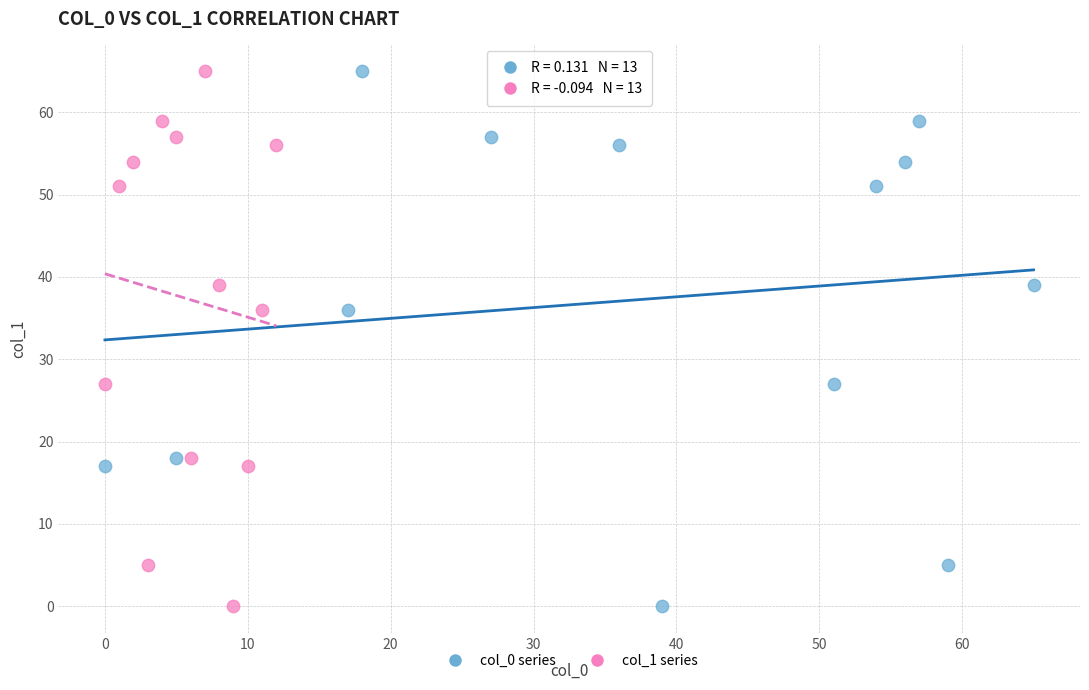

What are all the series names shown in the legend?

col_0 series, col_1 series